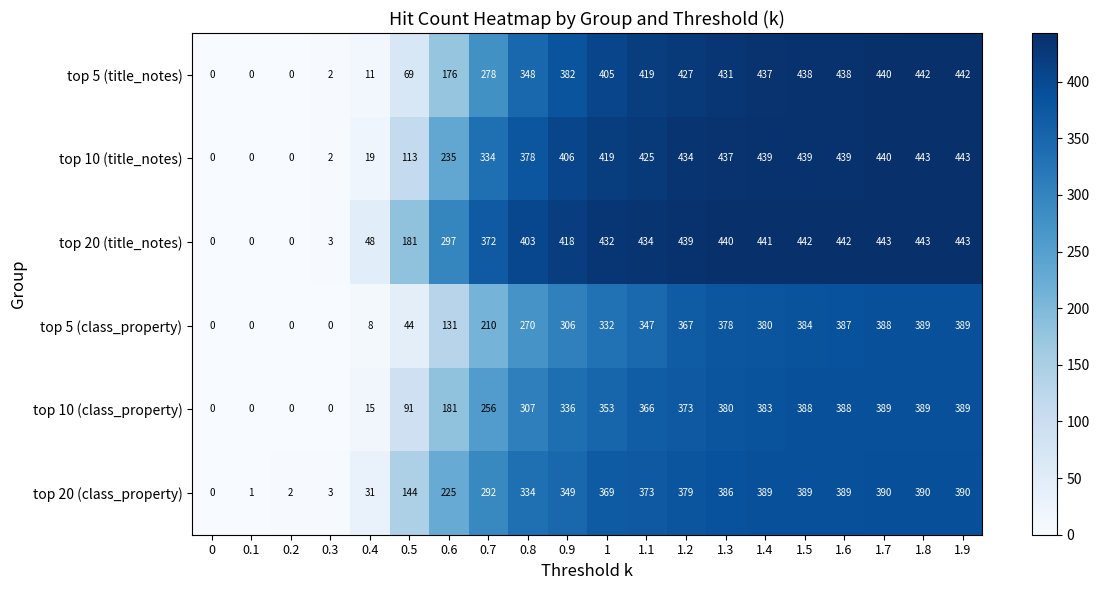

What is the difference between the top 10 (class_property) values at 1.9 and 1?

36